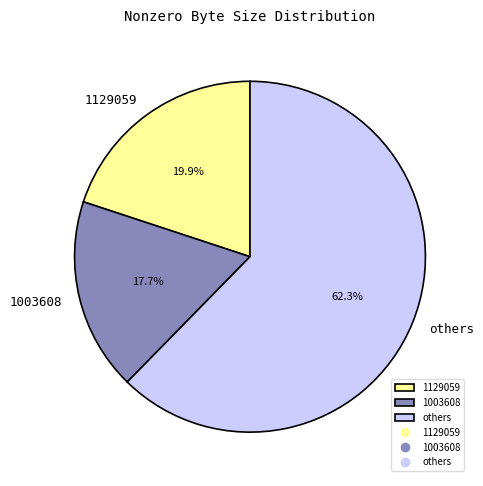

Rank the categories by value from lowest to highest.

1003608, 1129059, others